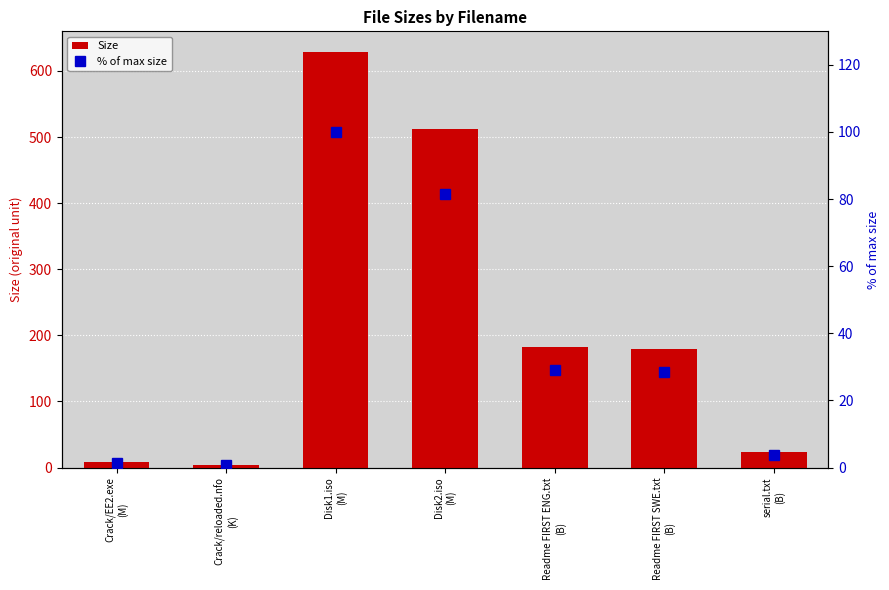

At which label is % of max size closest to 50?

Readme FIRST ENG.txt
(B)